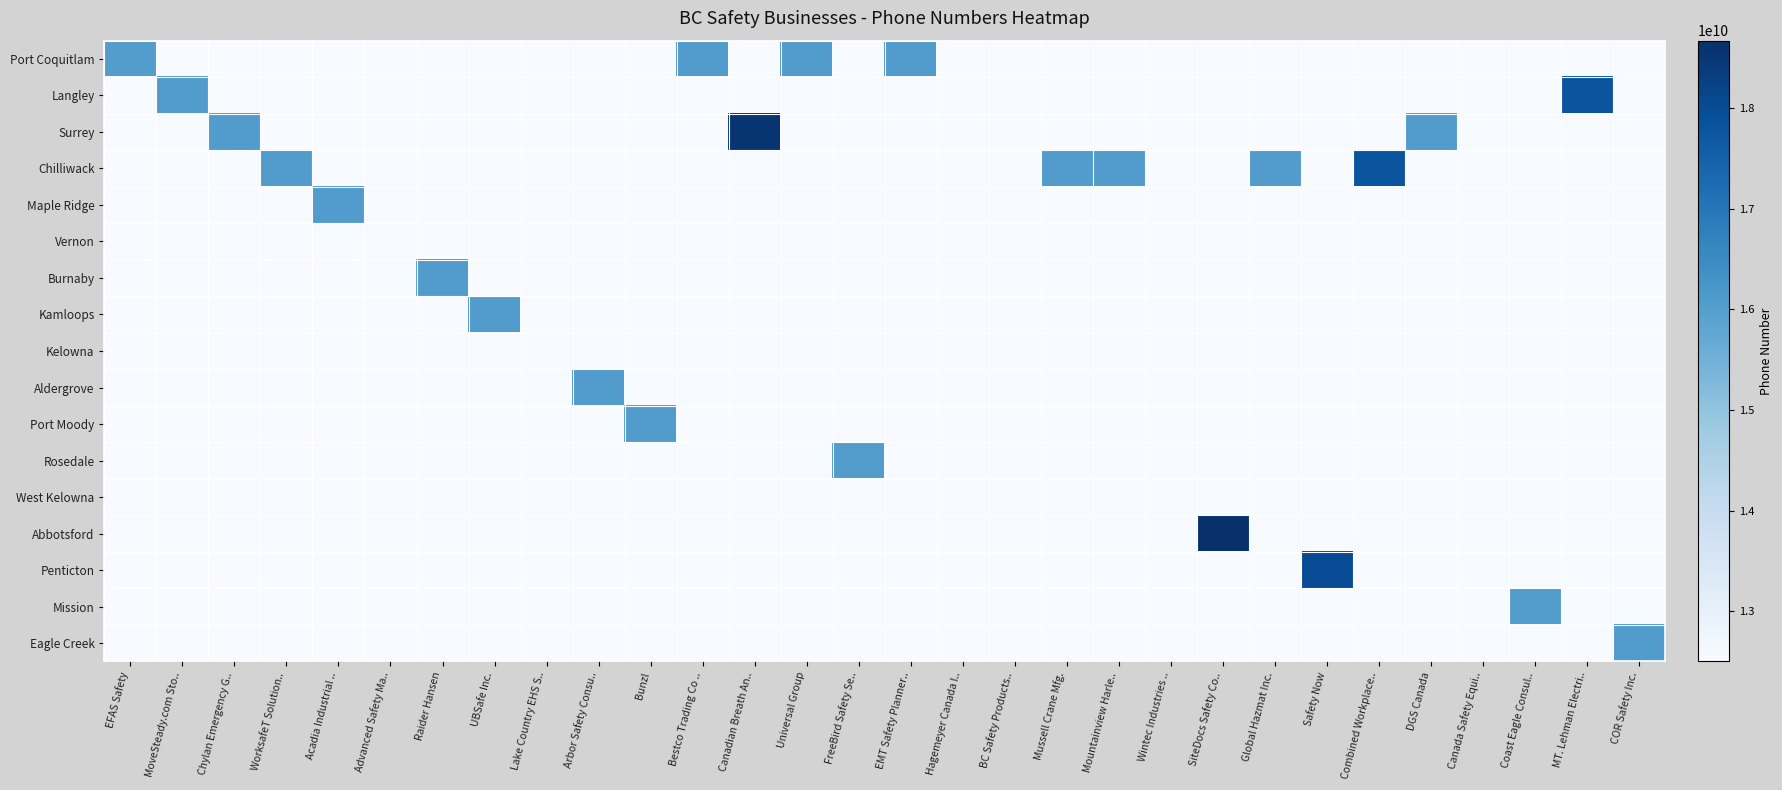

Which has a higher value, FreeBird Safety Se.. or Bunzl?

FreeBird Safety Se..